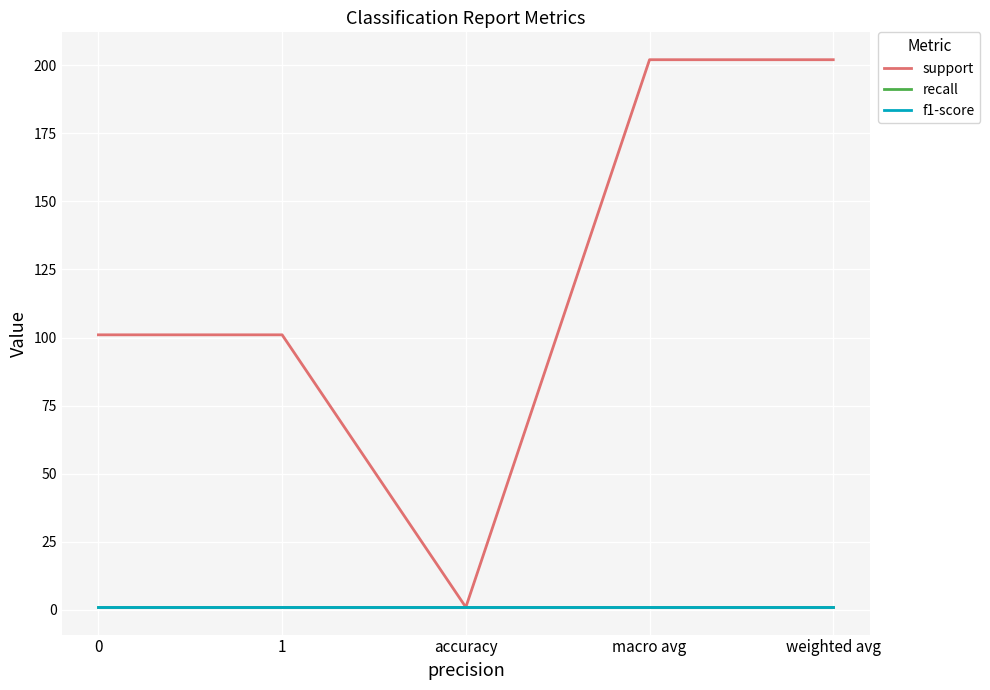

What is the sum of all f1-score values?

5